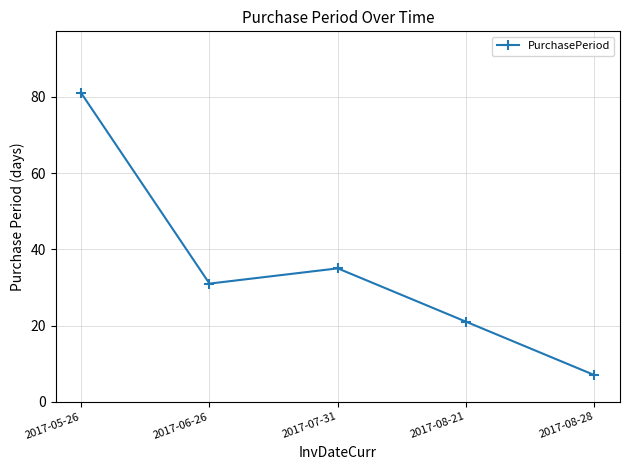

What is the smallest value displayed?

7